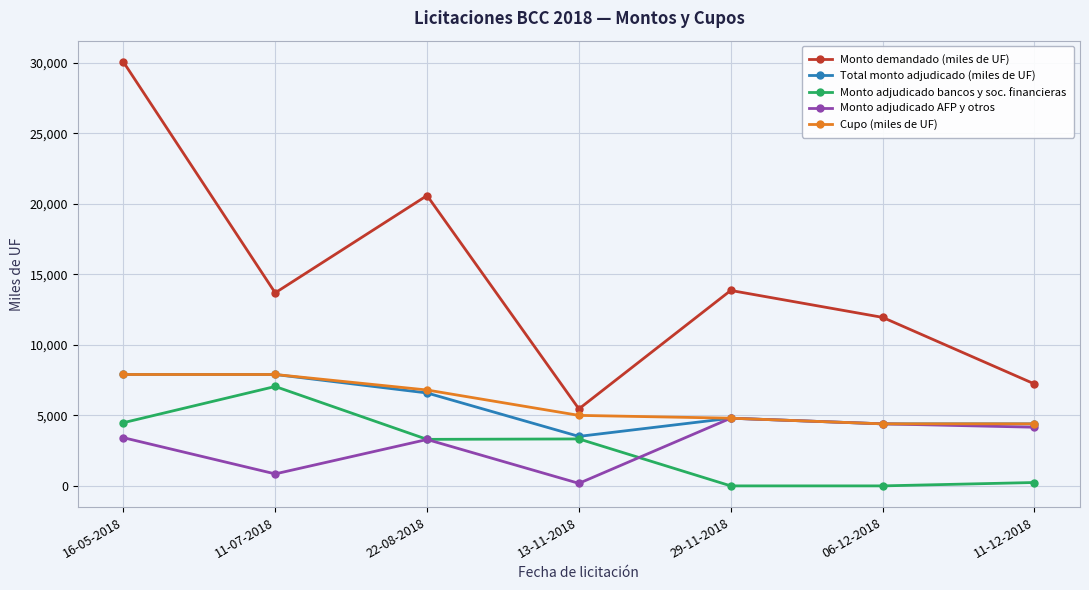

Where is the first local minimum for Monto demandado (miles de UF)?

11-07-2018